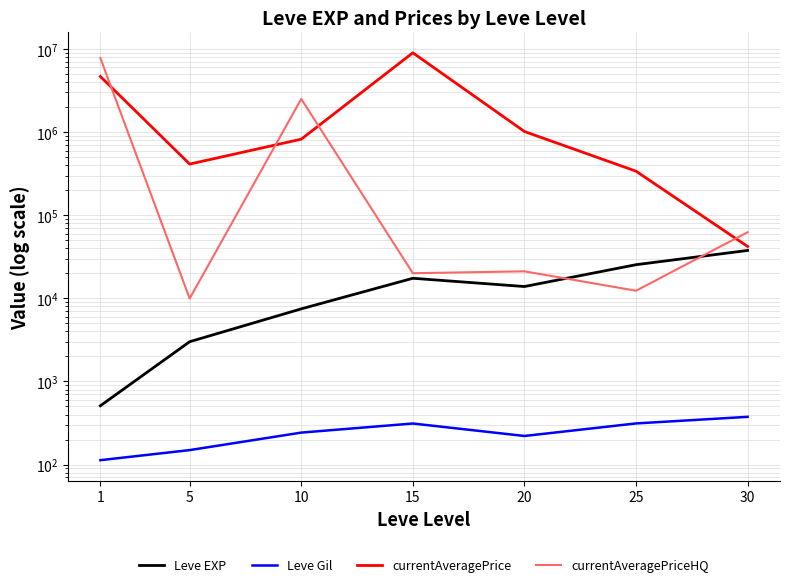

Which category has the lowest value across all series?

1